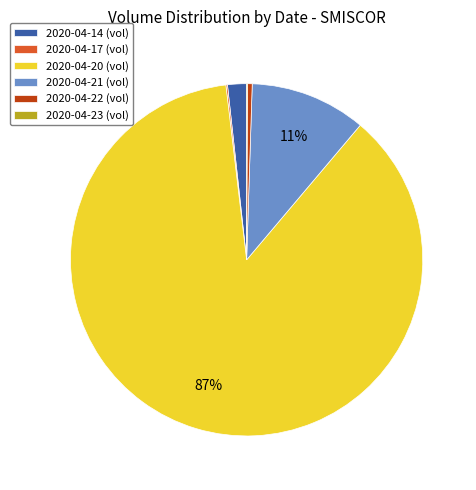

To the nearest percent, what is the average slice percentage?

17%